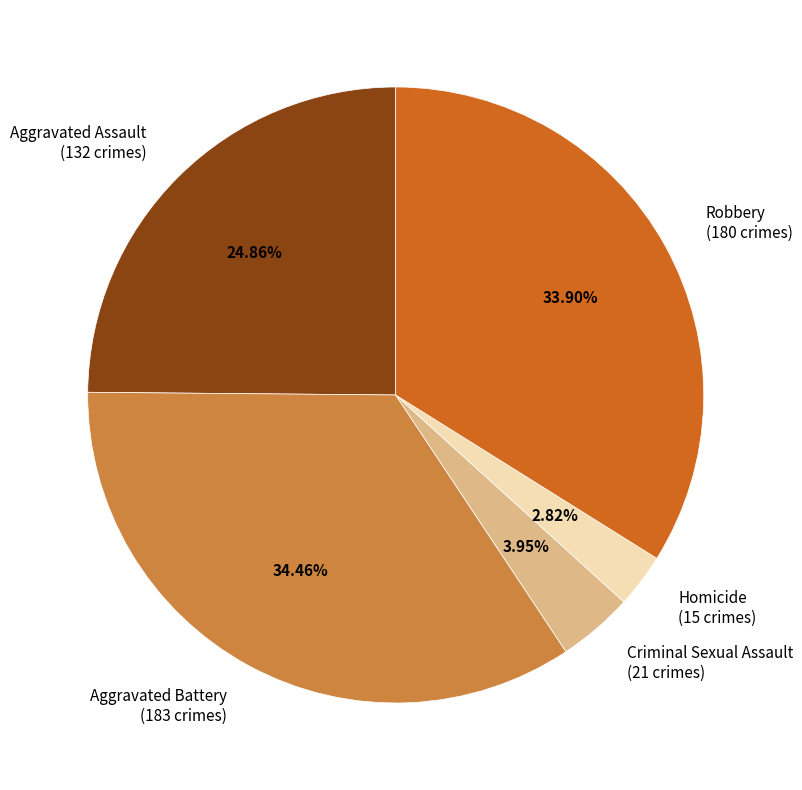

Between Homicide and Criminal Sexual Assault, which is larger?

Criminal Sexual Assault